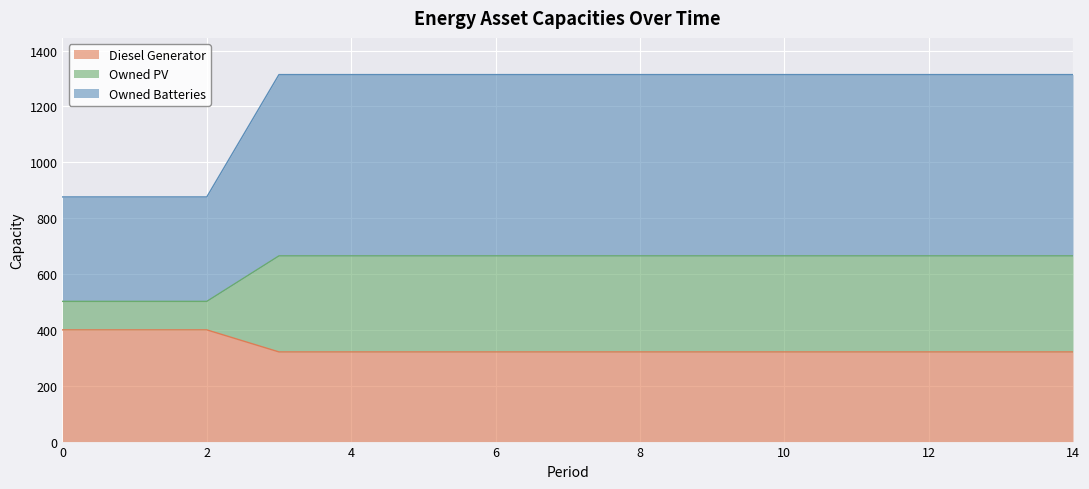

Count the number of data series in this chart.

3